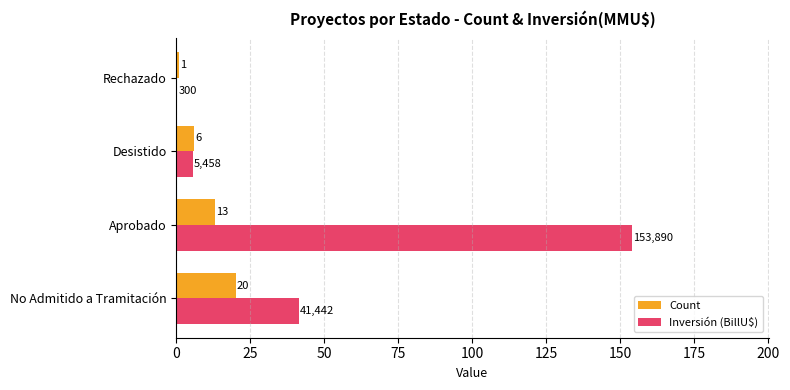

At which label is Count closest to 10?

Aprobado